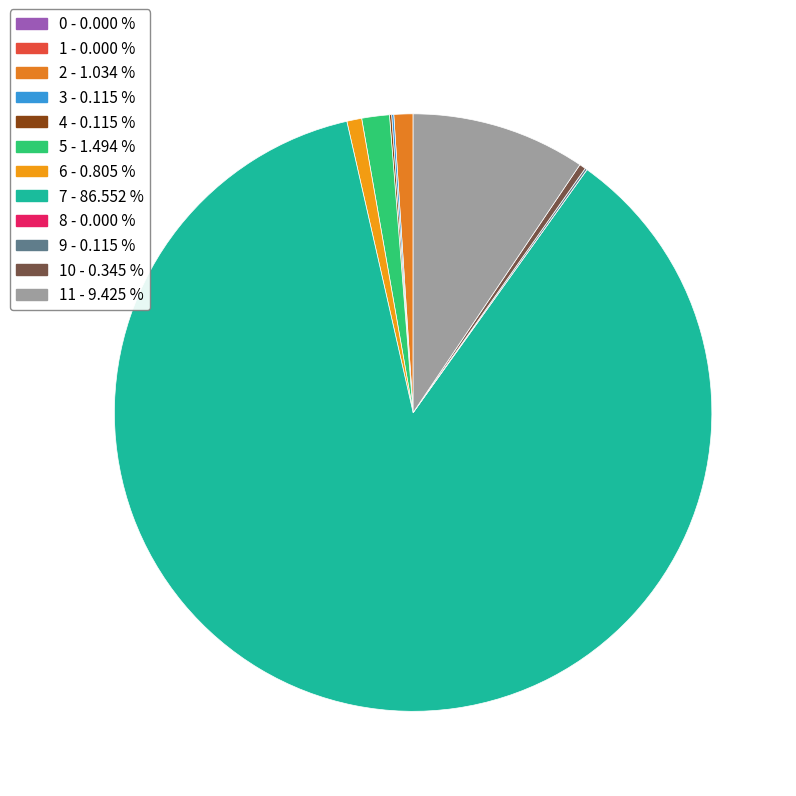

Which category has the biggest portion of the pie?

7